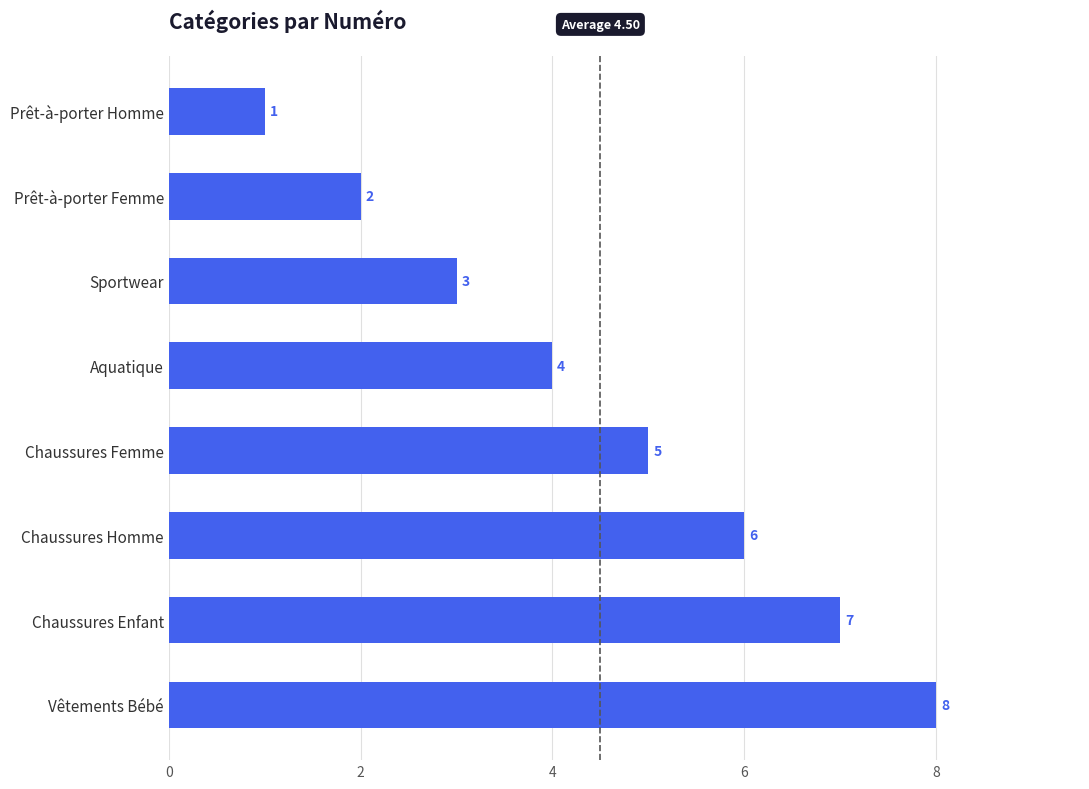

What is the sum of all values?

36